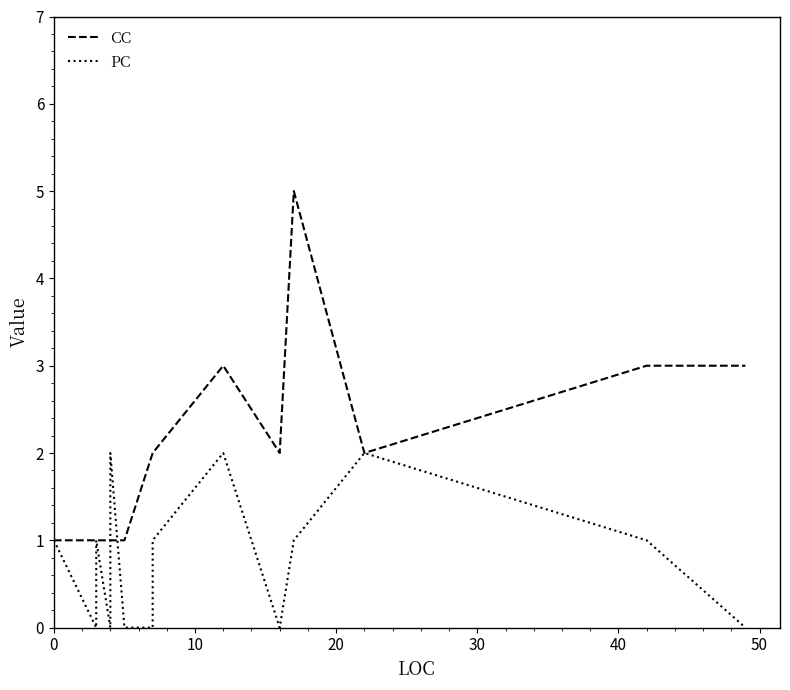

Which series has the largest total across all categories?

CC